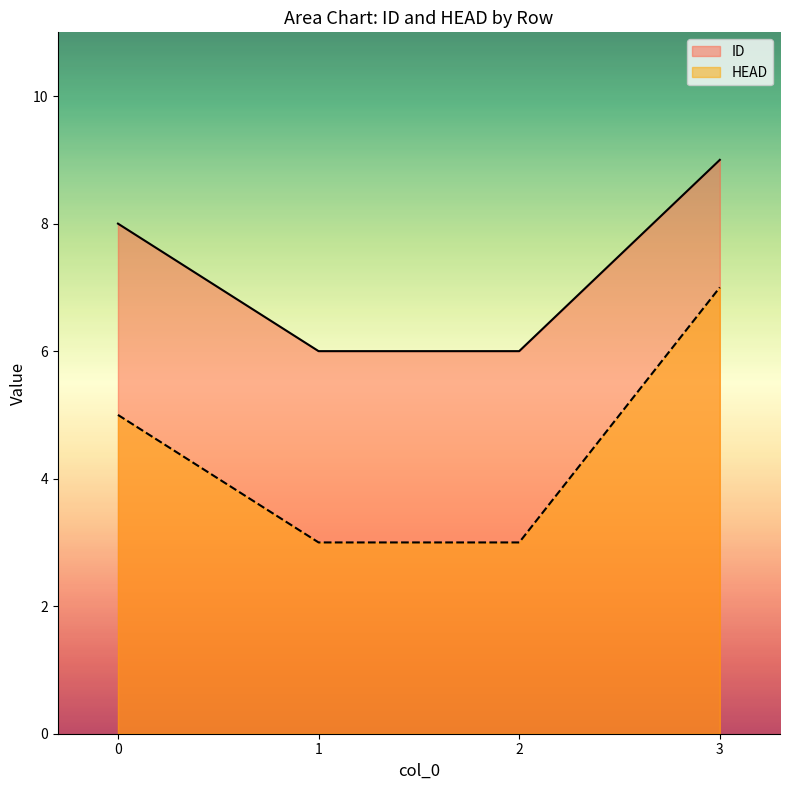

Reading left to right, extract all data points from this chart.

ID: 0=8	1=6	2=6	3=9
HEAD: 0=5	1=3	2=3	3=7